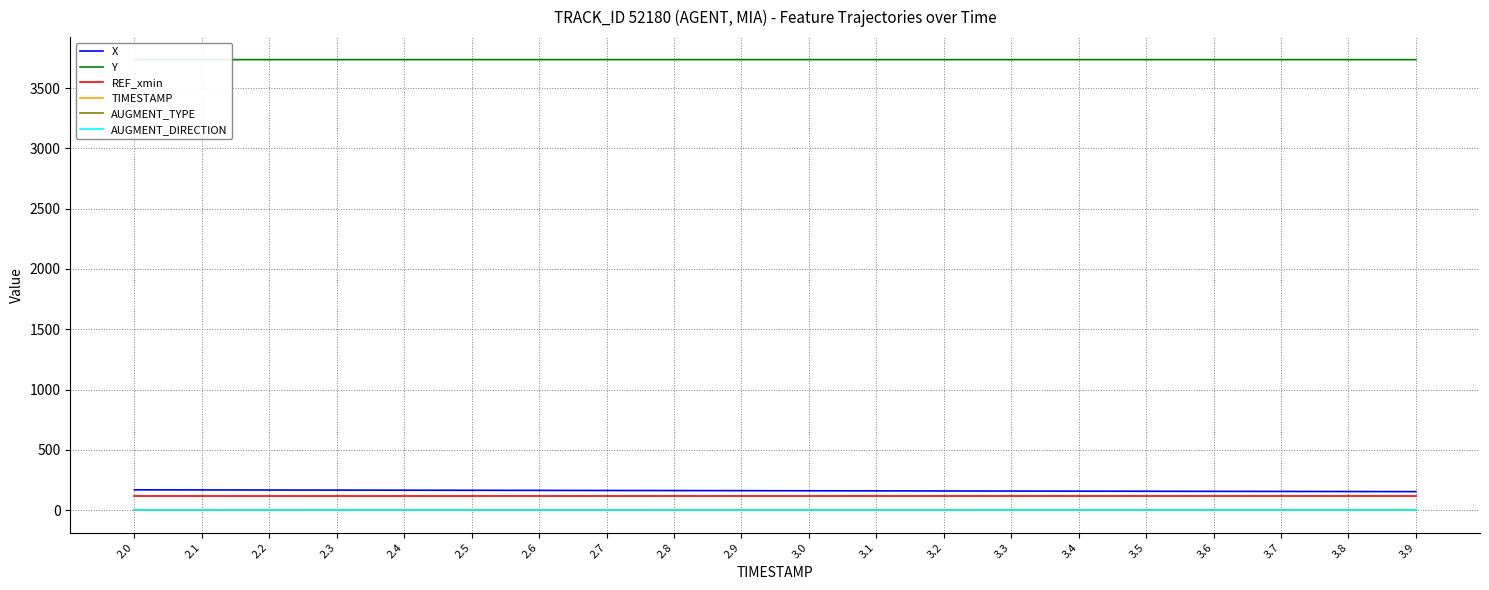

What is the greatest value displayed?

3736.0